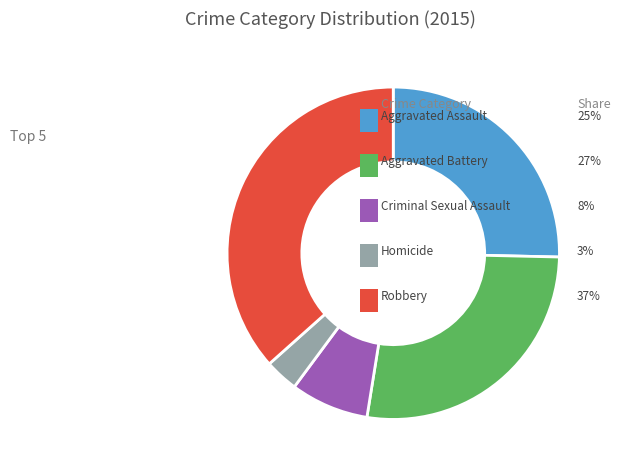

Is there a majority slice in this chart?

No